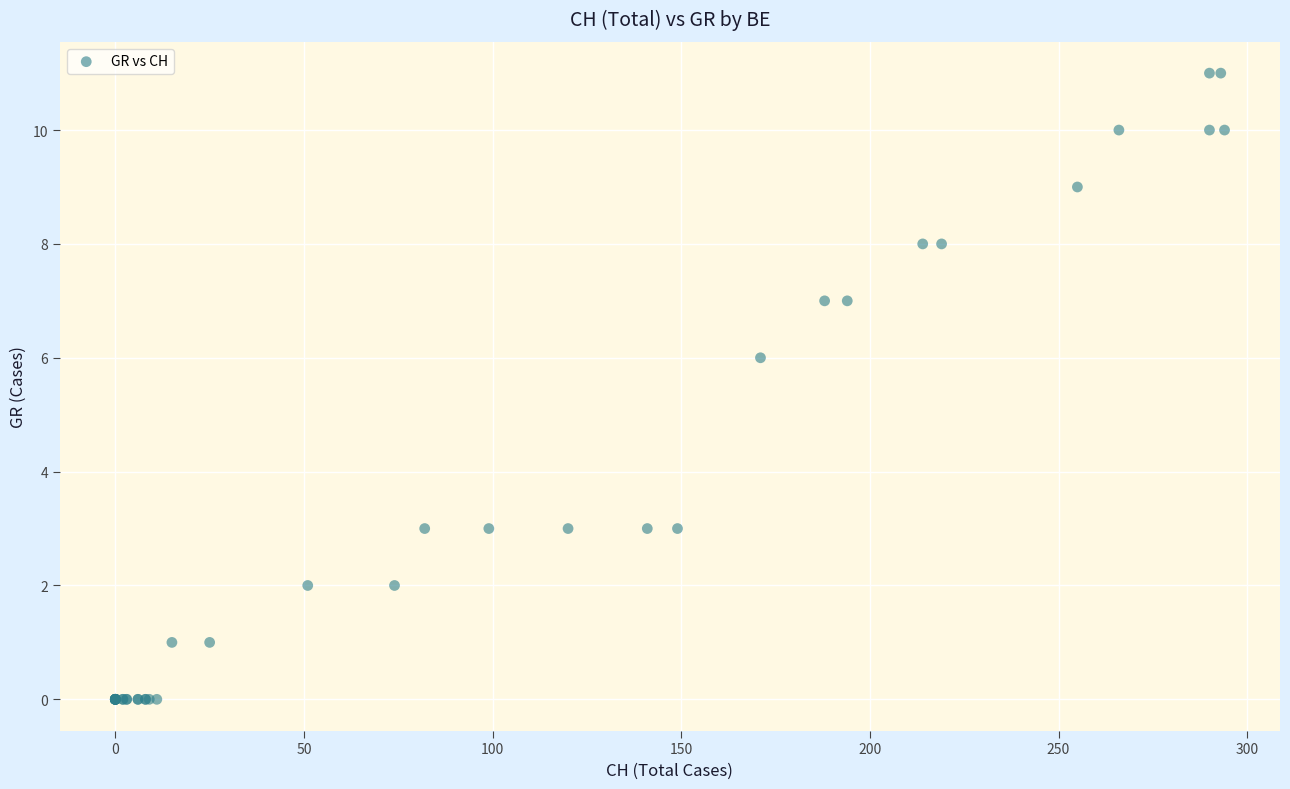

What Y value in the scatter plot is closest to 5?

6